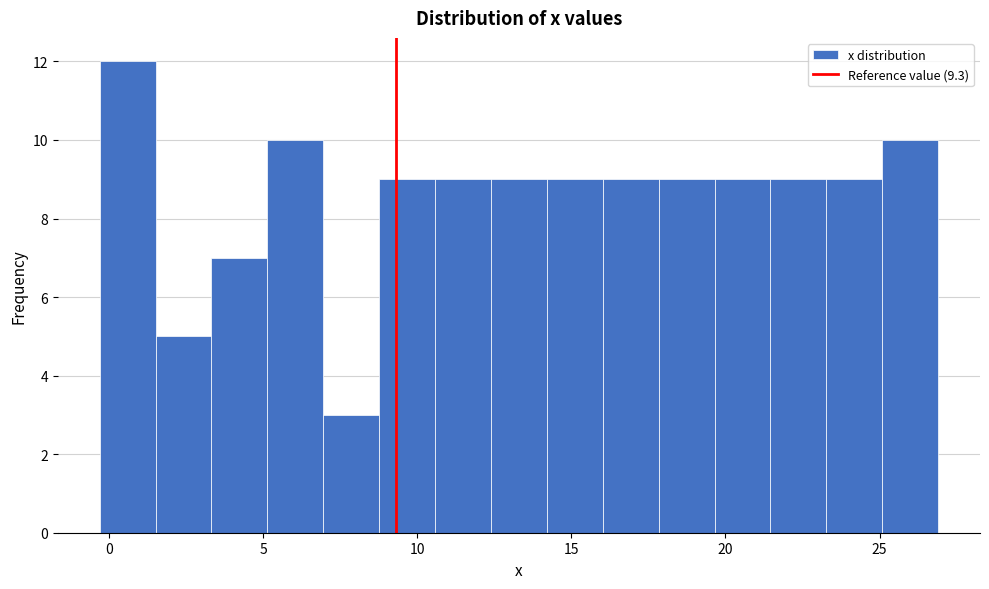

Read against the x-axis, roughly where is the centre of the tallest bar?

0.5